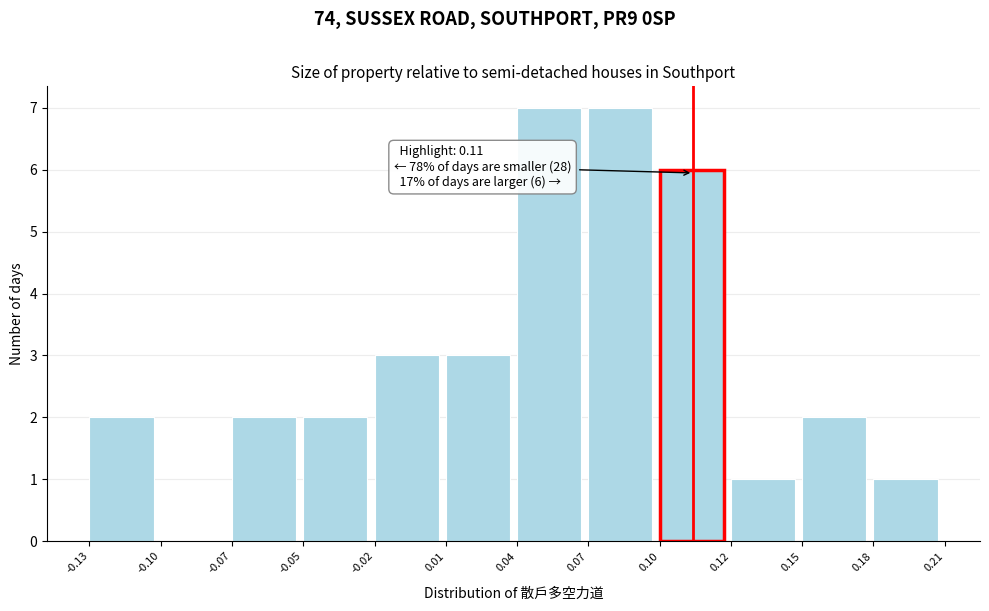

Reading left to right, what are all the values shown in this chart?

-0.13=2	-0.10=0	-0.07=2	-0.05=2	-0.02=3	0.01=3	0.04=7	0.07=7	0.10=6	0.12=1	0.15=2	0.18=1